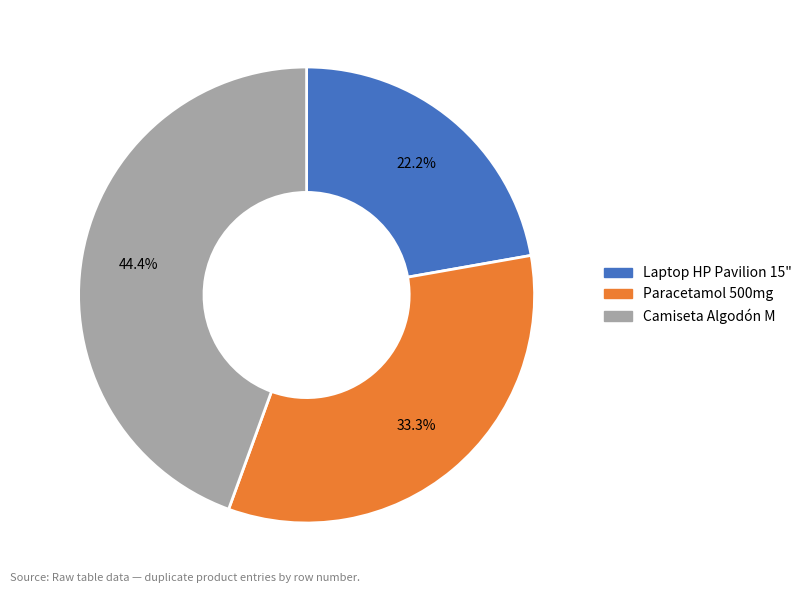

What percentage is the Laptop HP Pavilion 15" slice, to the nearest percent?

22%